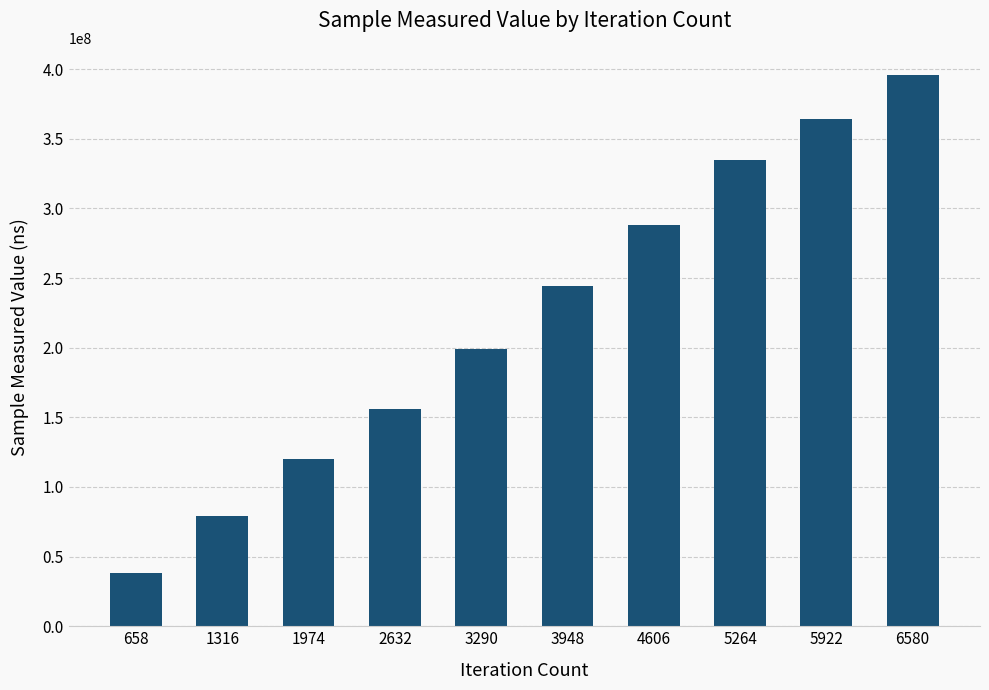

Reading left to right, transcribe all the data shown in this chart.

658=38430133	1316=79357967	1974=119958294	2632=155881146	3290=198762622	3948=244525410	4606=288210895	5264=334929063	5922=364095957	6580=395472330